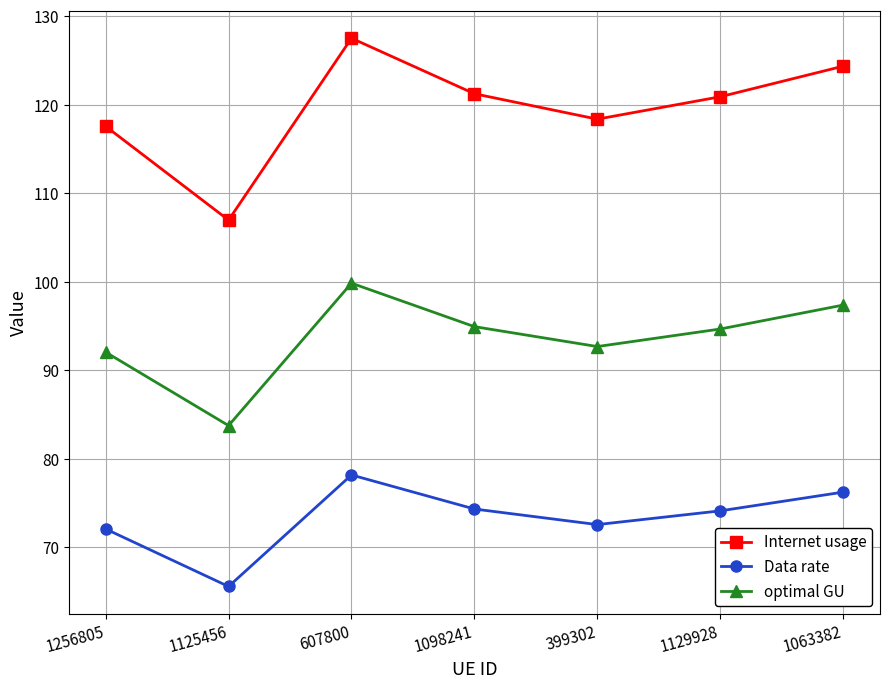

True or false: optimal GU and Data rate cross at least once.

False